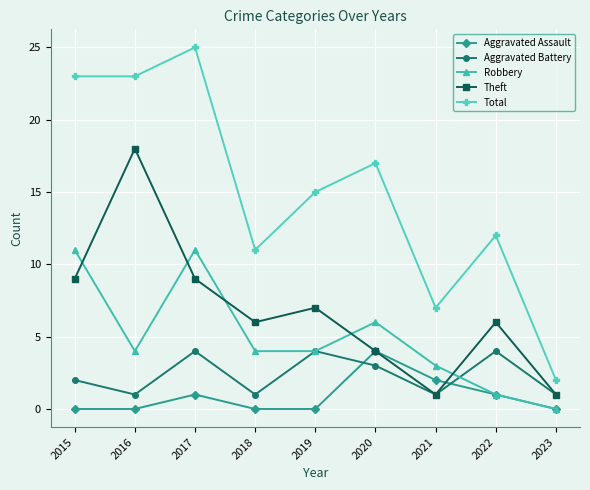

Is it true that Robbery equals 2 at 2018?

False